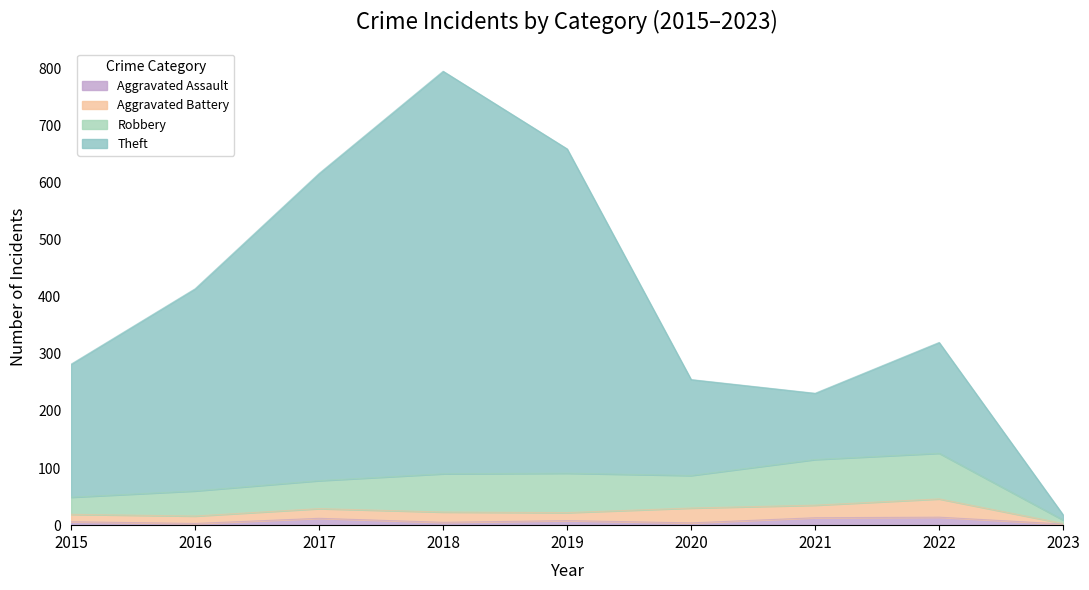

True or false: Robbery and Theft intersect in this chart.

False